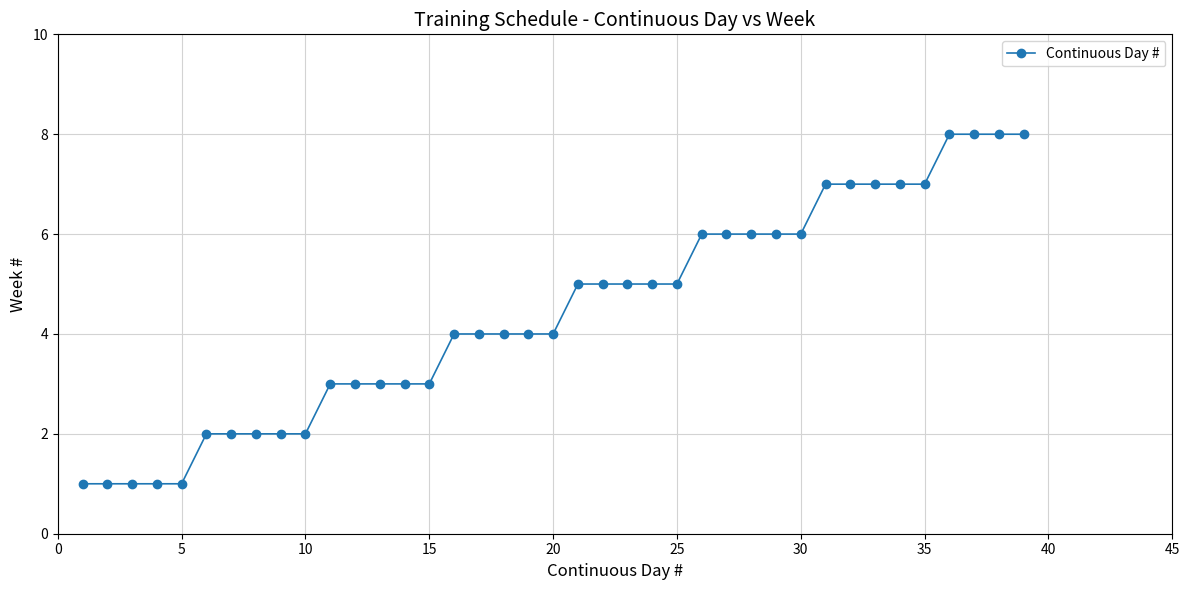

What is the difference between the maximum and second lowest values?

7